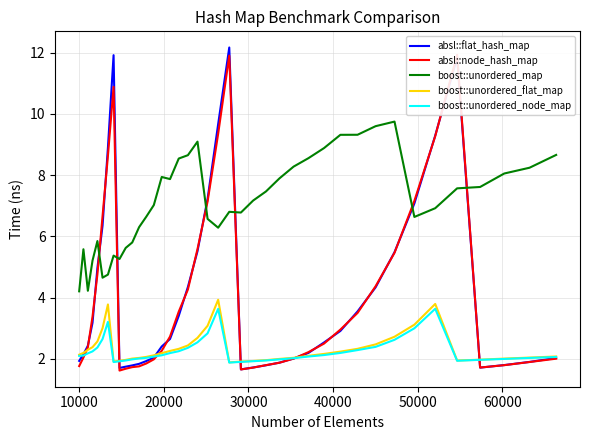

True or false: boost::unordered_flat_map and boost::unordered_map cross at least once.

False